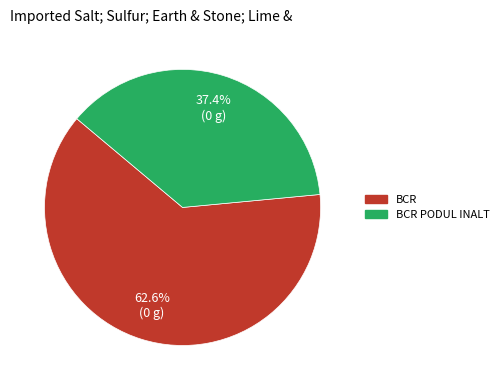

Is there any slice that represents more than half of the pie?

Yes